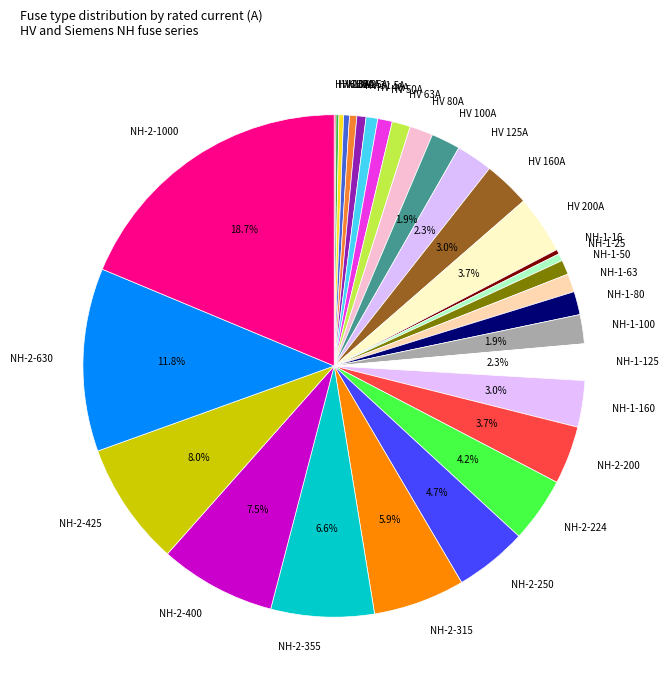

Is the sum of HV 25A and HV 31.5A greater than half?

No